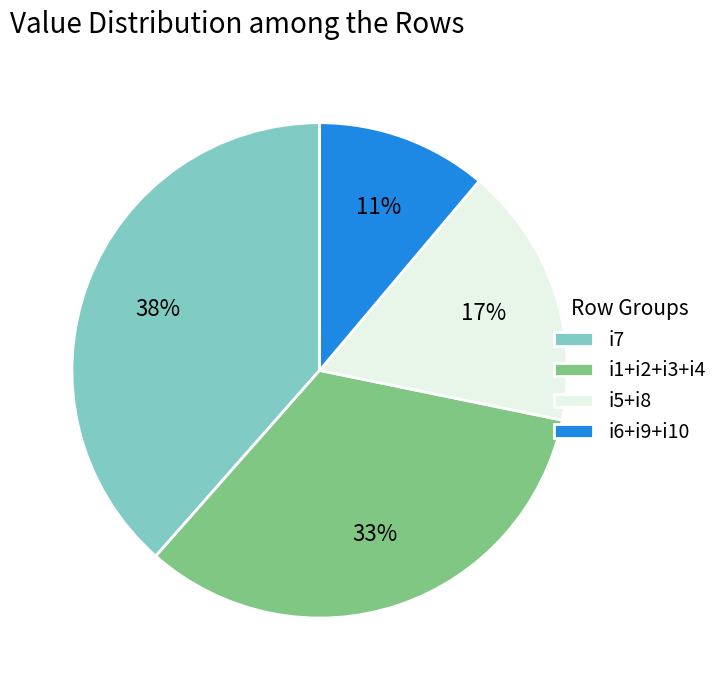

What is the ratio of the value at i7 to the value at i6+i9+i10?

3.5